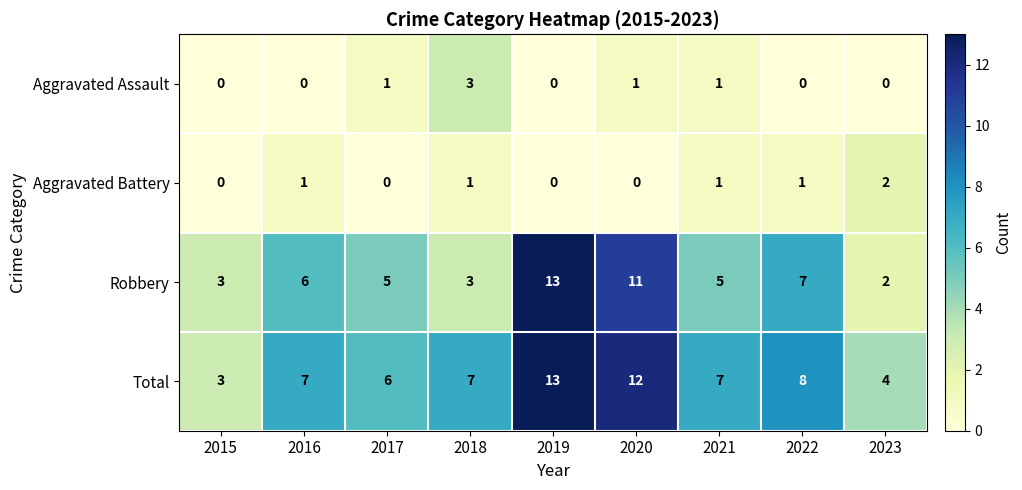

What is the difference between the highest and lowest values at 2023?

4